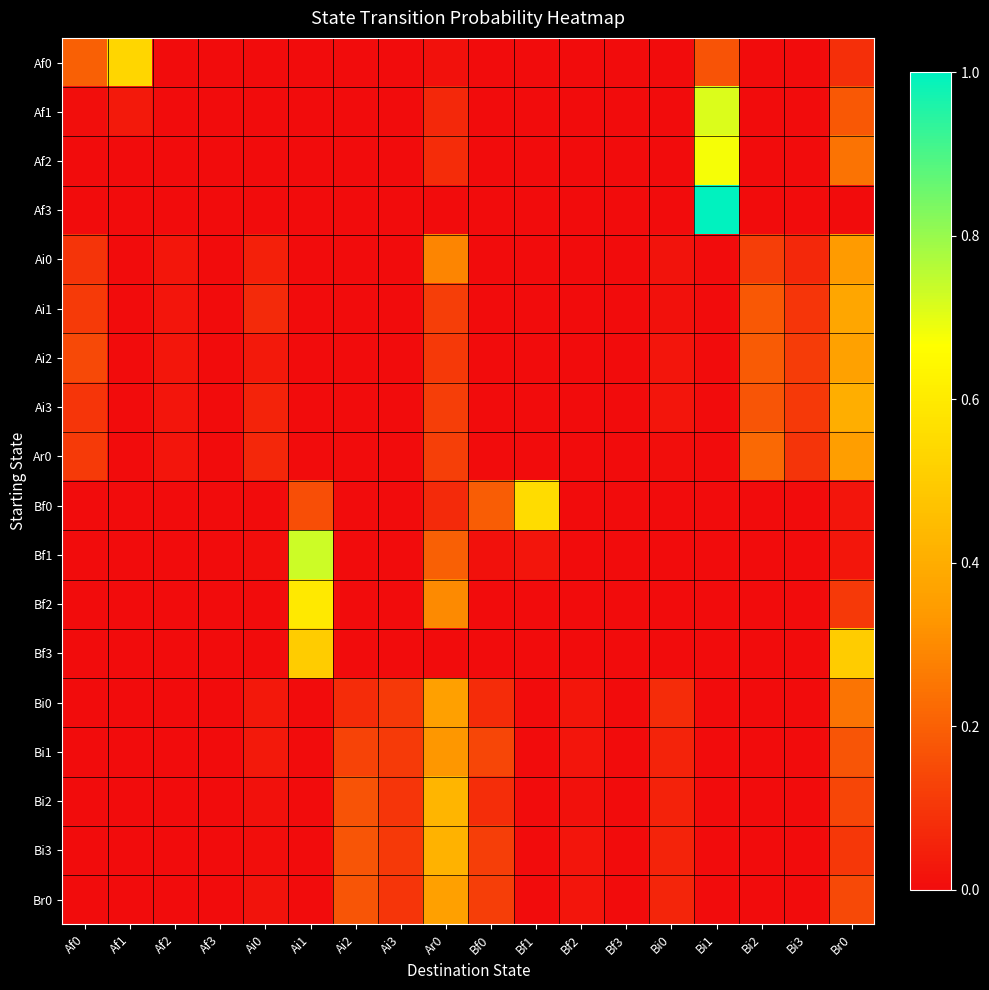

What is the total value across all series at Ai1?

2.0